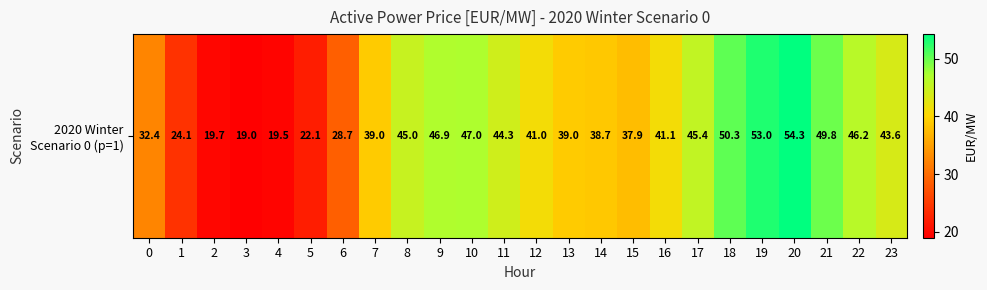

Between 8 and 7, which is larger?

8